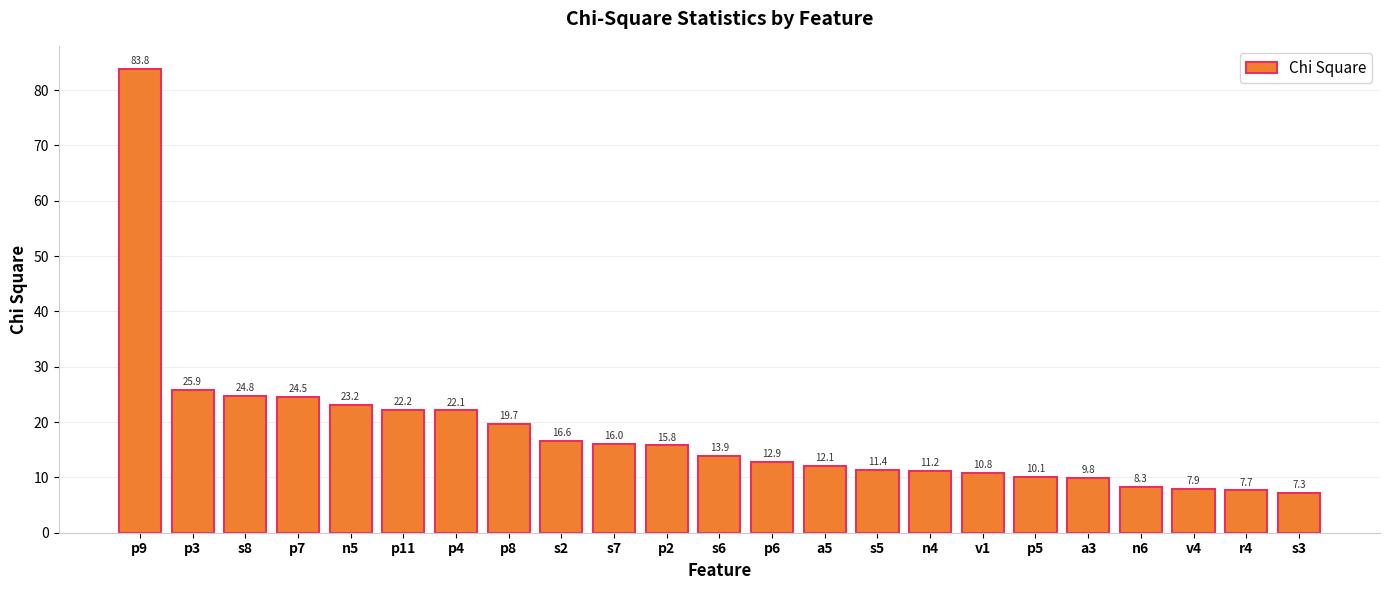

Count the number of values greater than 13.

12